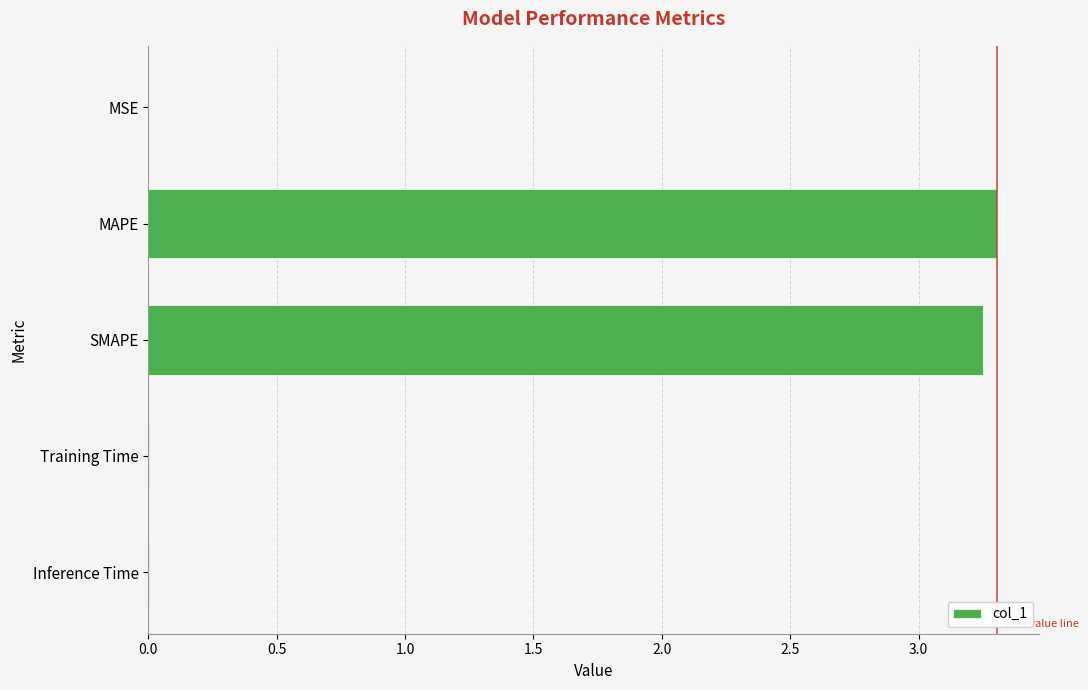

At which category does the chart reach its peak across all series?

MAPE